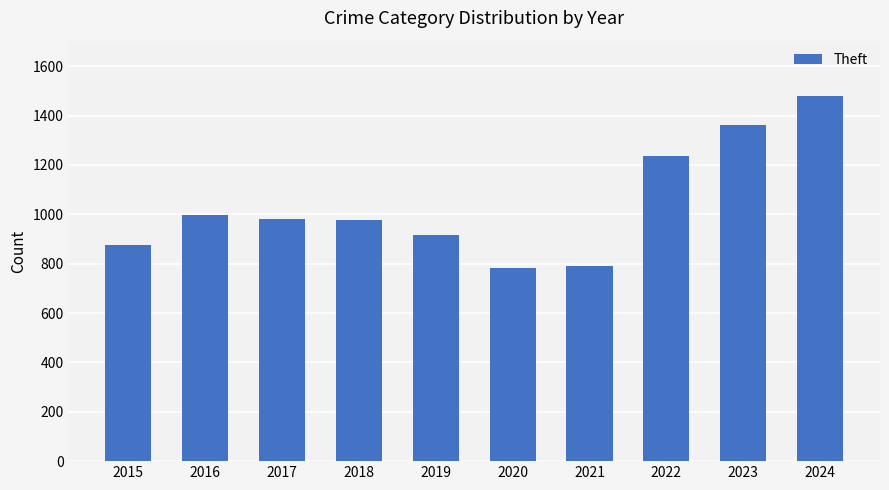

What is the sum of the values at 2019 and 2016?

1913